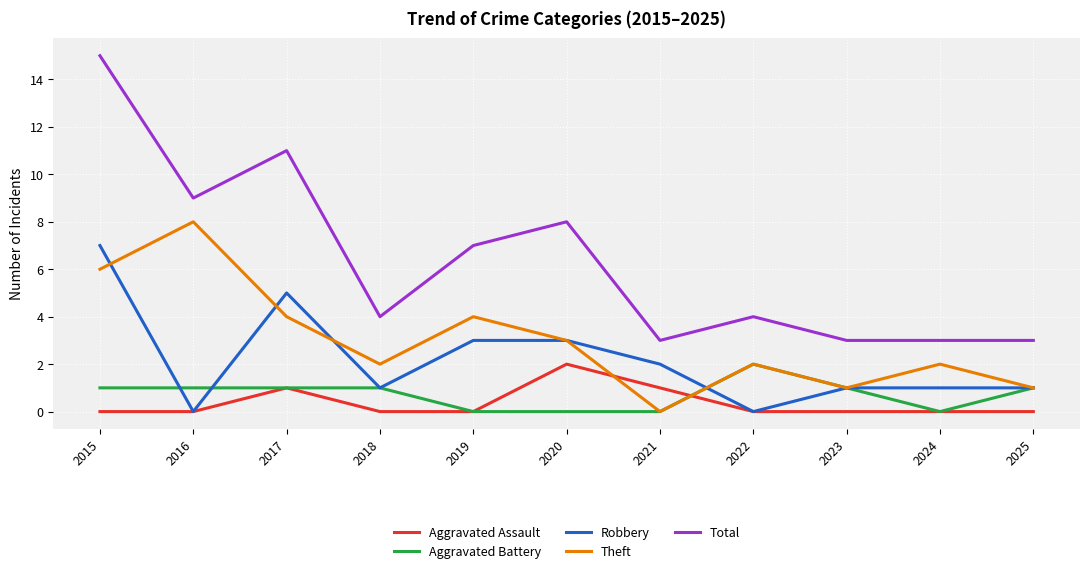

Reading left to right, list all the values displayed in this chart.

Aggravated Assault: 2015=0	2016=0	2017=1	2018=0	2019=0	2020=2	2021=1	2022=0	2023=0	2024=0	2025=0
Aggravated Battery: 2015=1	2016=1	2017=1	2018=1	2019=0	2020=0	2021=0	2022=2	2023=1	2024=0	2025=1
Robbery: 2015=7	2016=0	2017=5	2018=1	2019=3	2020=3	2021=2	2022=0	2023=1	2024=1	2025=1
Theft: 2015=6	2016=8	2017=4	2018=2	2019=4	2020=3	2021=0	2022=2	2023=1	2024=2	2025=1
Total: 2015=15	2016=9	2017=11	2018=4	2019=7	2020=8	2021=3	2022=4	2023=3	2024=3	2025=3